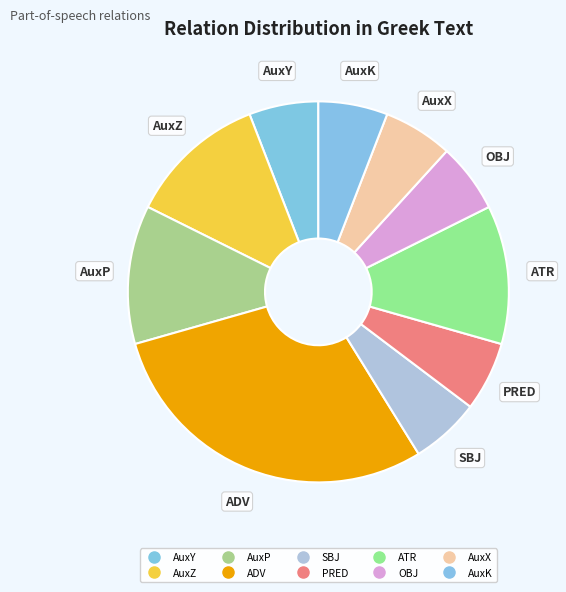

Do AuxZ and ATR together represent more than half of the pie?

No